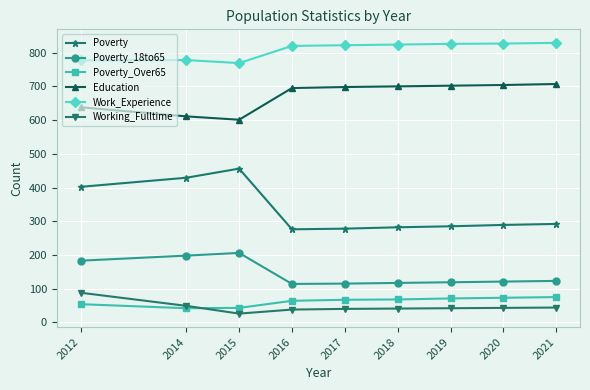

What is the value of the Poverty point at the 2nd from the left?

429